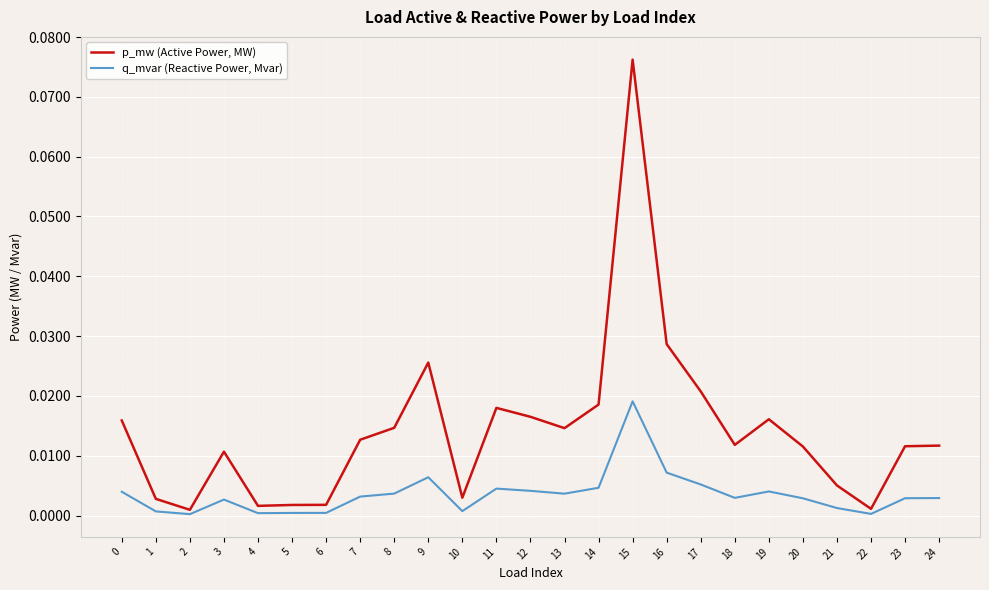

At 17, list the series in order from largest to smallest.

p_mw (Active Power, MW), q_mvar (Reactive Power, Mvar)